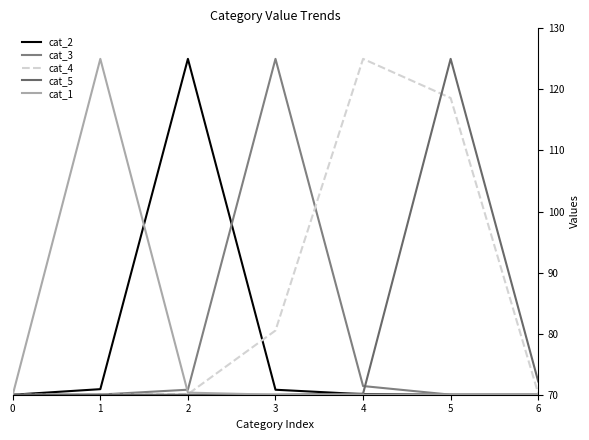

How many lines are shown in the chart?

5